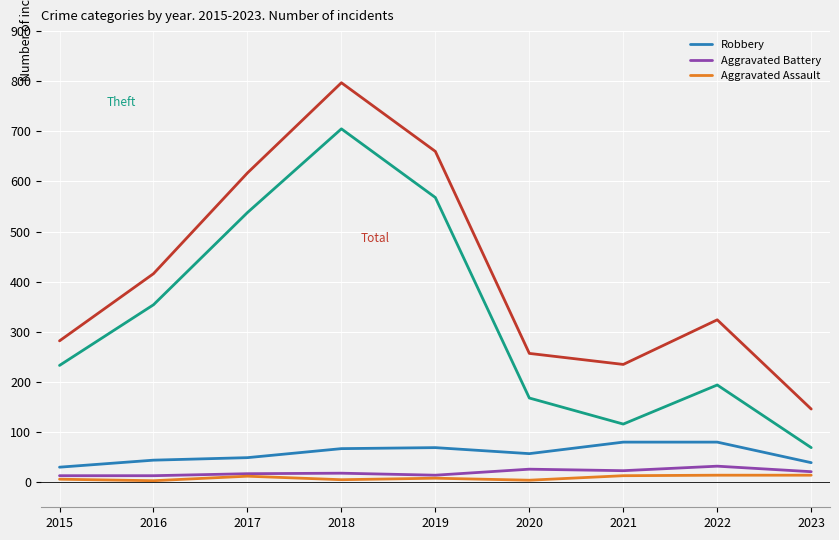

At which category is the sum across all series the highest?

2018